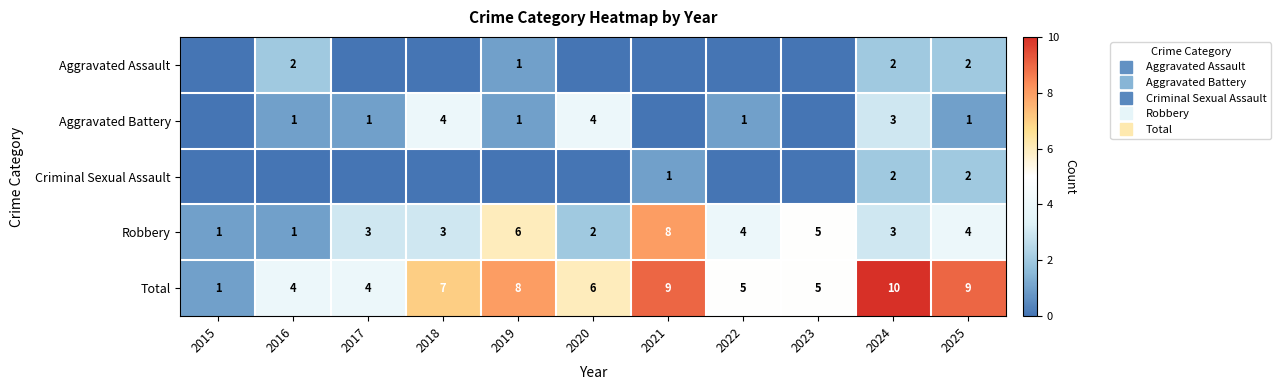

At how many categories does at least one series exceed 8?

3